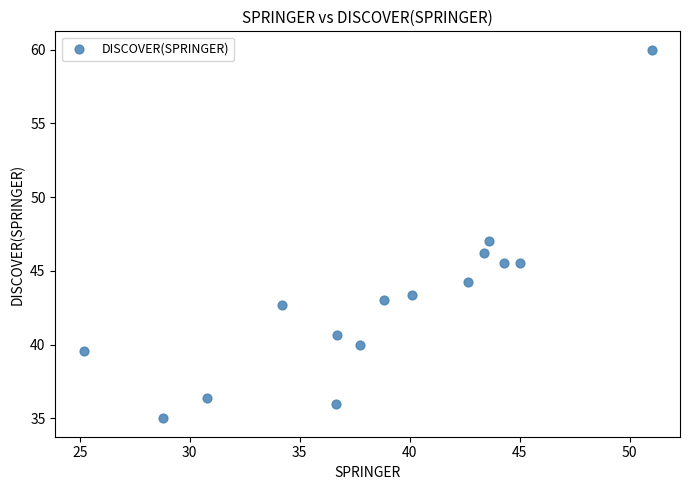

What is the range of X values (max minus min)?

25.8